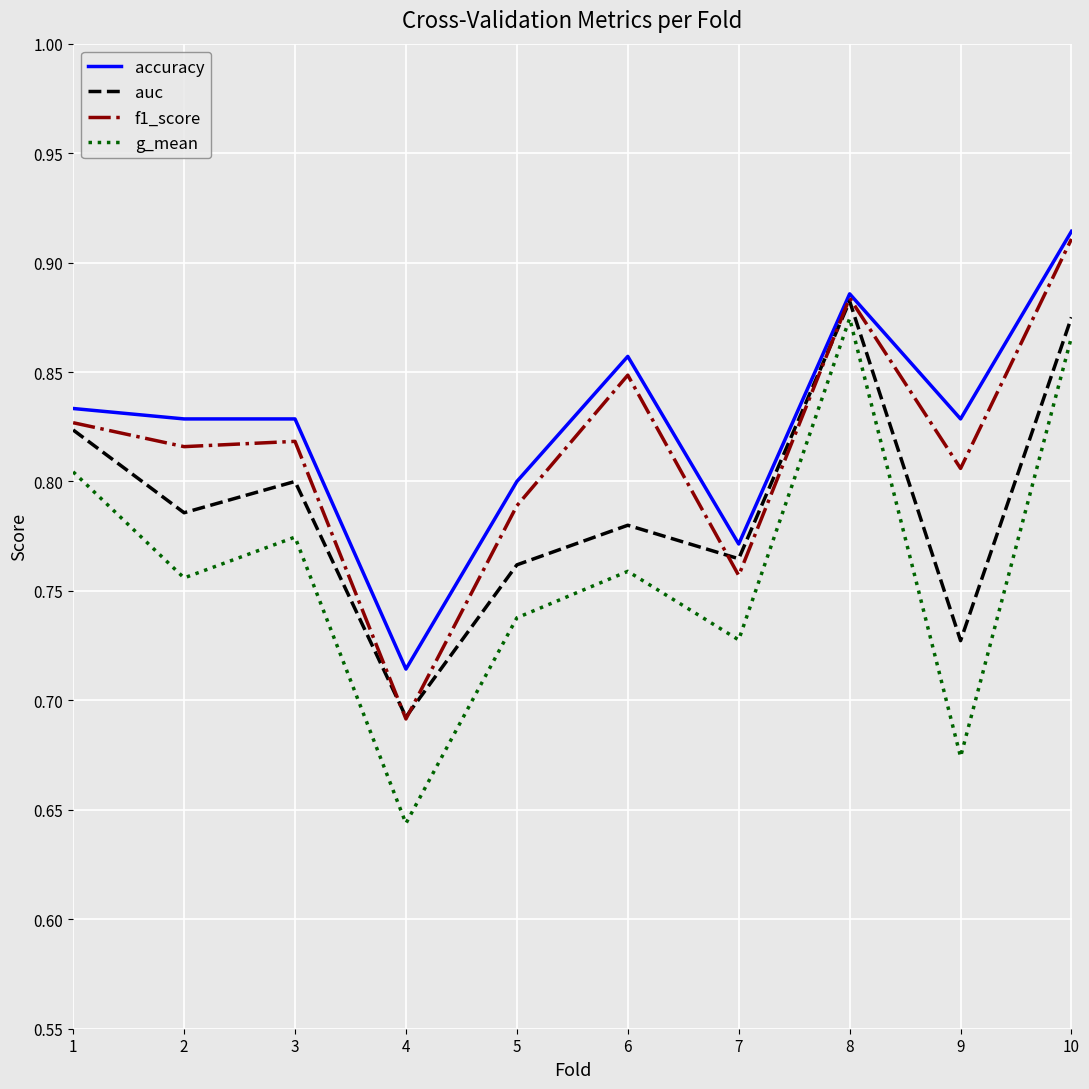

Which series changed the most between 1 and 4?

g_mean